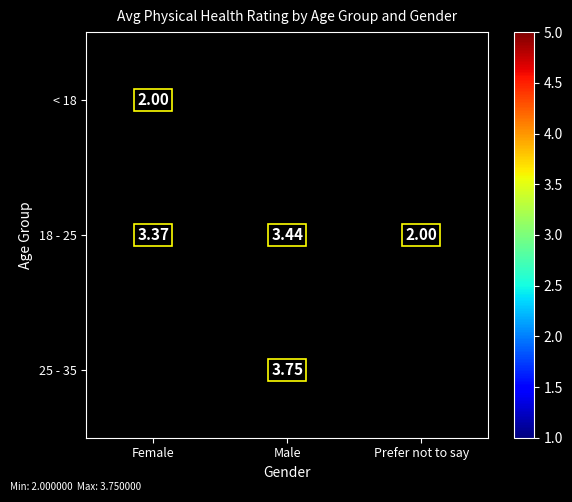

Rank the categories by 18 - 25 value from highest to lowest.

Male, Female, Prefer not to say